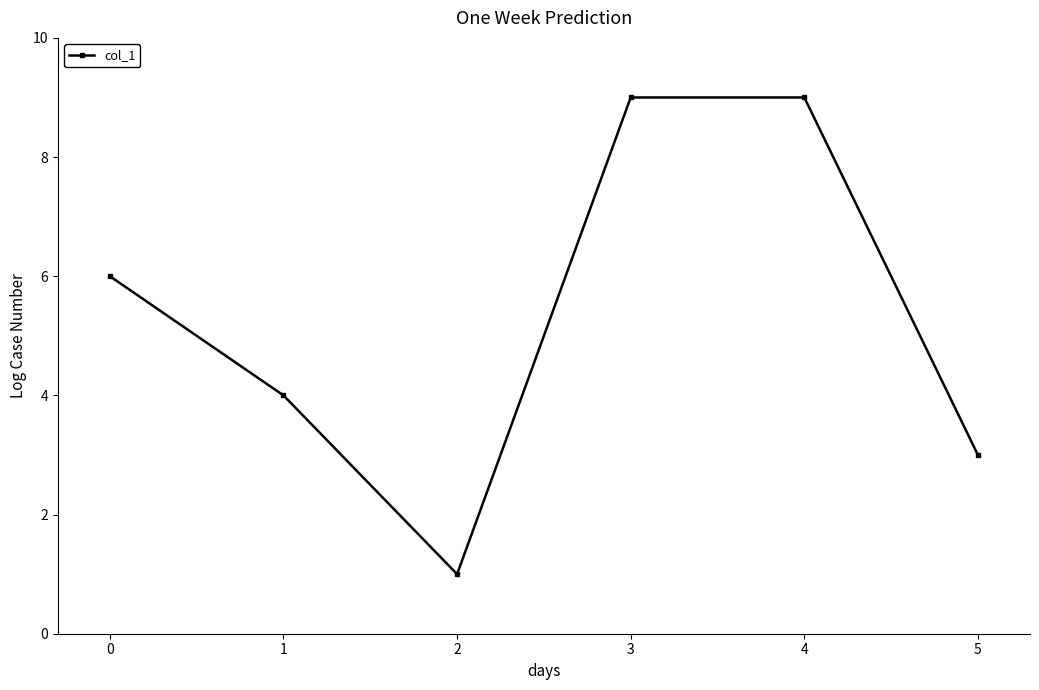

At which category does the data reach its first local valley?

2